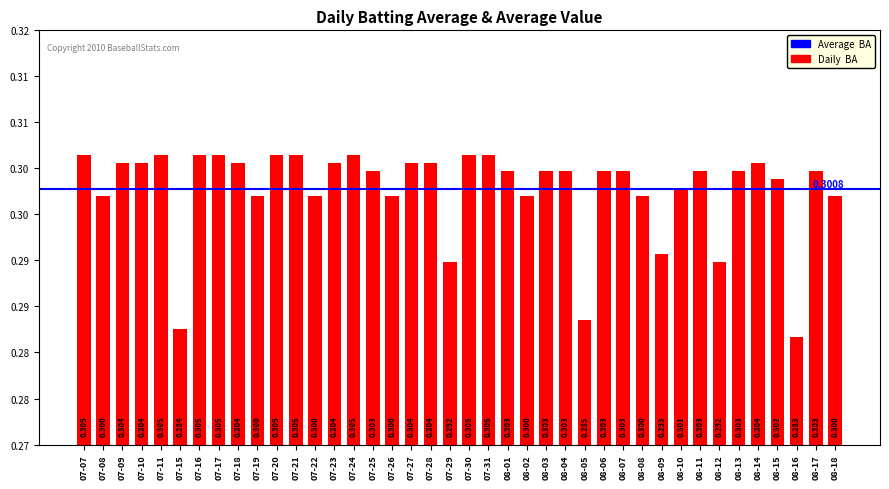

Are the bars horizontal?

No